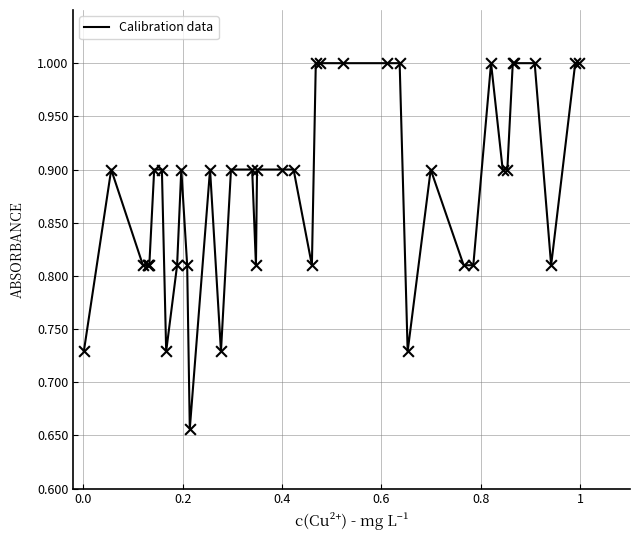

What is the difference between the maximum and minimum values?

0.3